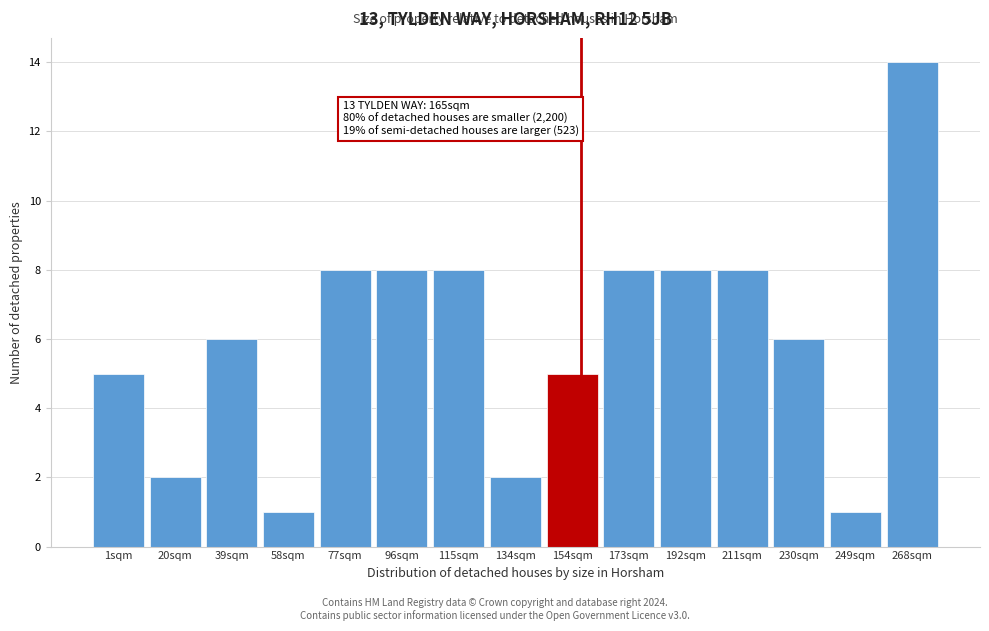

Reading right to left, extract all data points from this chart.

14	1	6	8	8	8	5	2	8	8	8	1	6	2	5